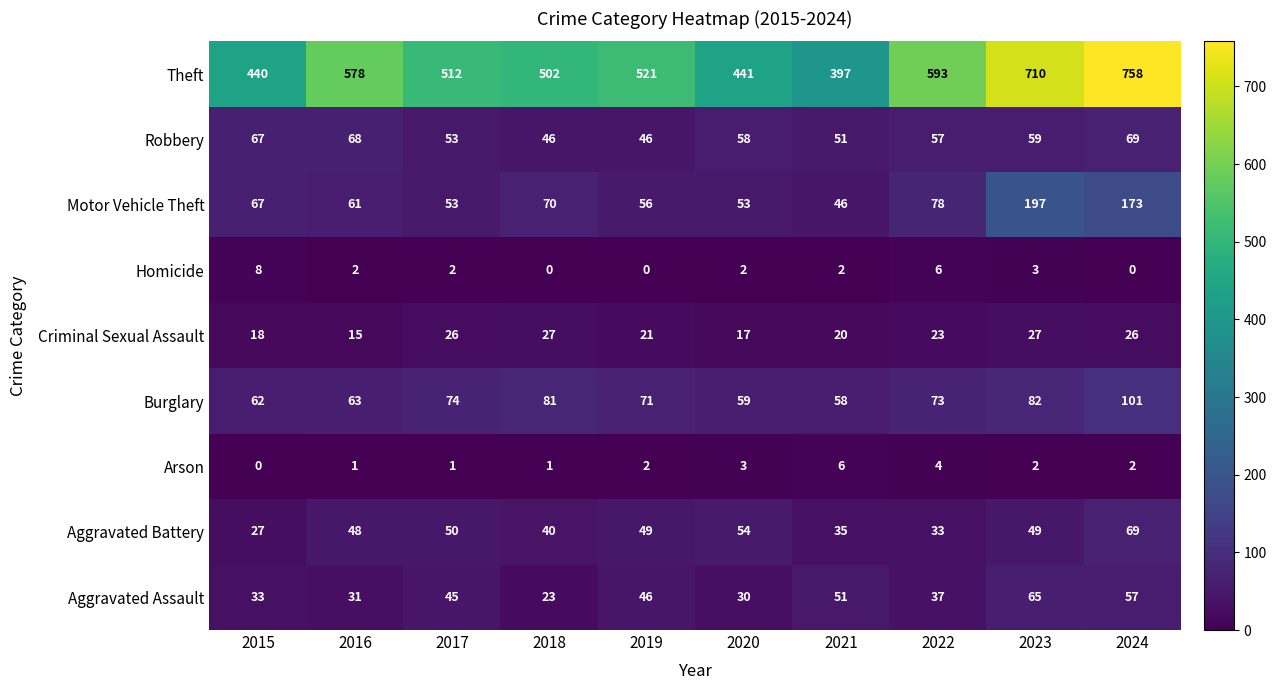

How many data points in Motor Vehicle Theft are less than 67?

5